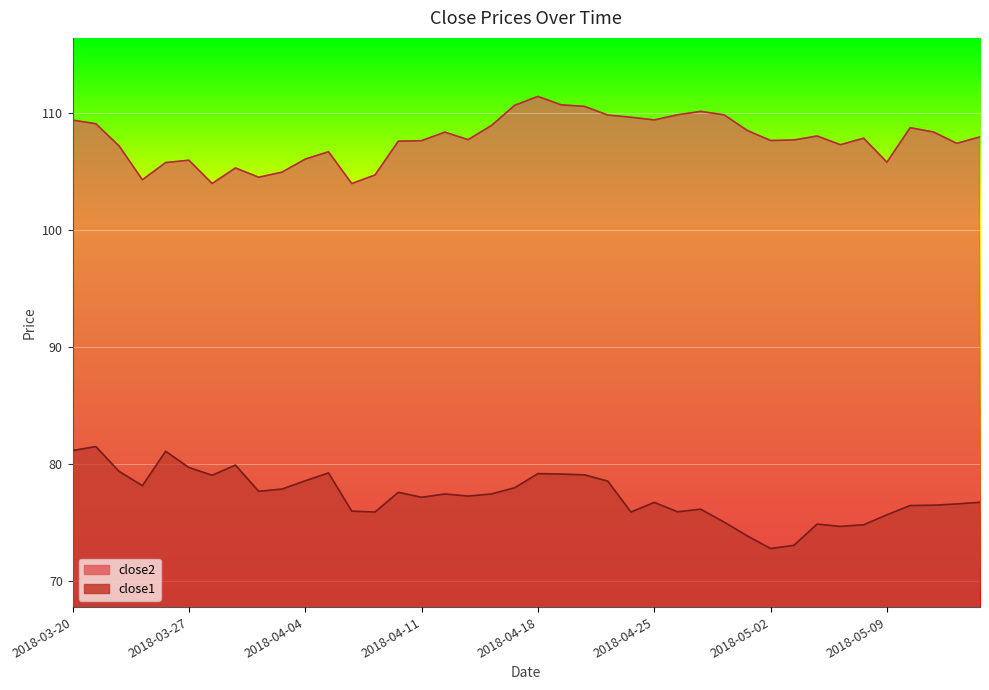

What is the total value across all series at 2018-05-03?

180.7